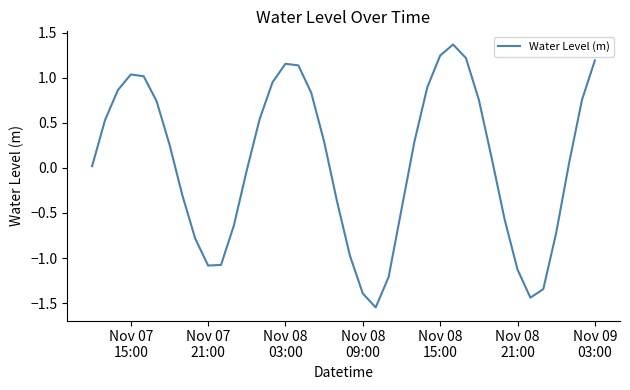

What is the difference between the maximum and minimum values?

2.9